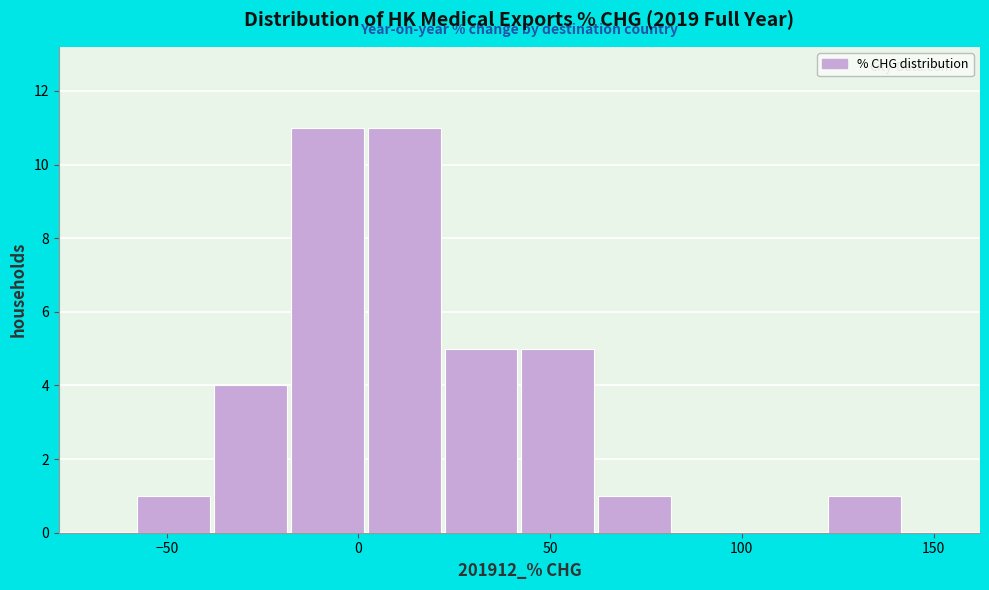

Reading left to right, list every bar in this chart as the range it spans on the x-axis followed by its height. Neither the bar edges nor the heights are printed on the chart, so give them approximately, as read against the axes.

-60 to -40: 1
-40 to -20: 4
-20 to 0: 11
0 to 20: 11
20 to 40: 5
40 to 60: 5
60 to 80: 1
80 to 100: 0
100 to 120: 0
120 to 140: 1